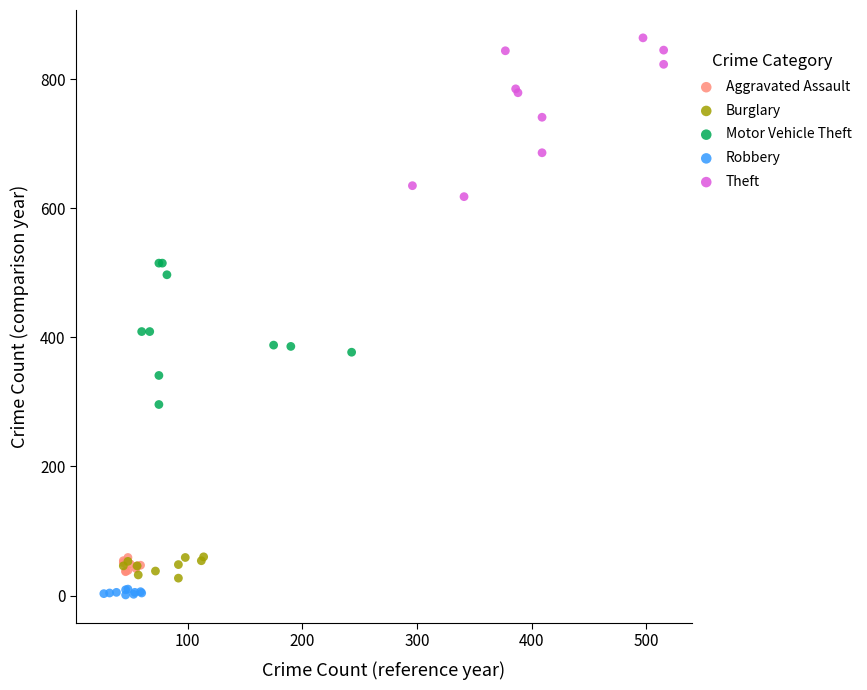

Which series contains the highest Y value?

Theft